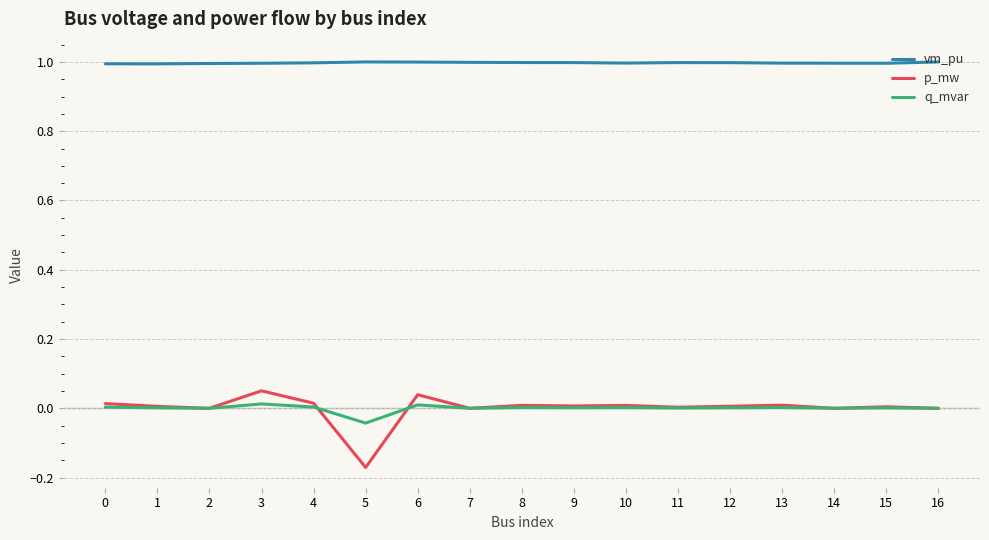

How many distinct data groups are displayed?

3